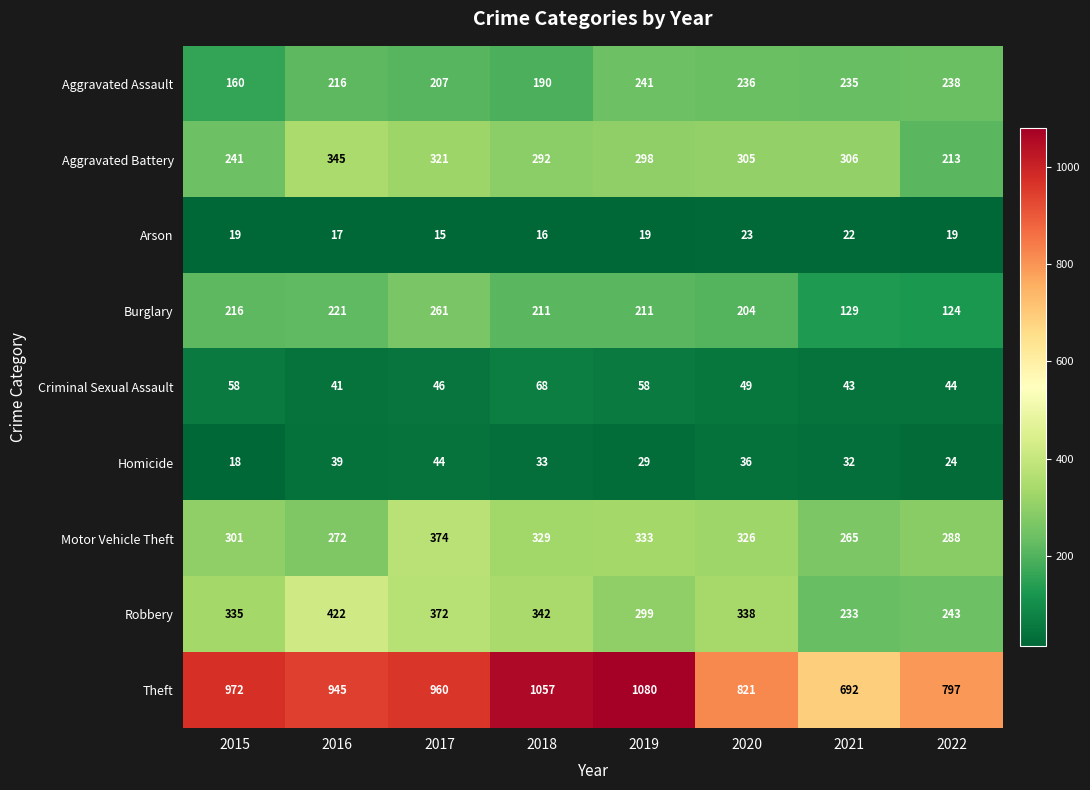

At which category is the sum across all series the highest?

2017